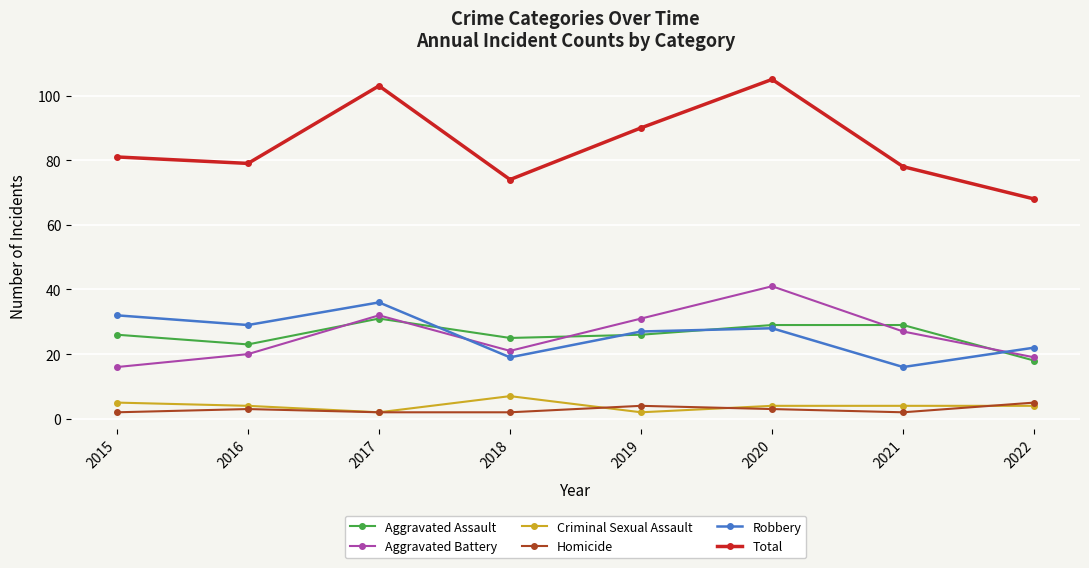

What are all the series names shown in the legend?

Aggravated Assault, Aggravated Battery, Criminal Sexual Assault, Homicide, Robbery, Total